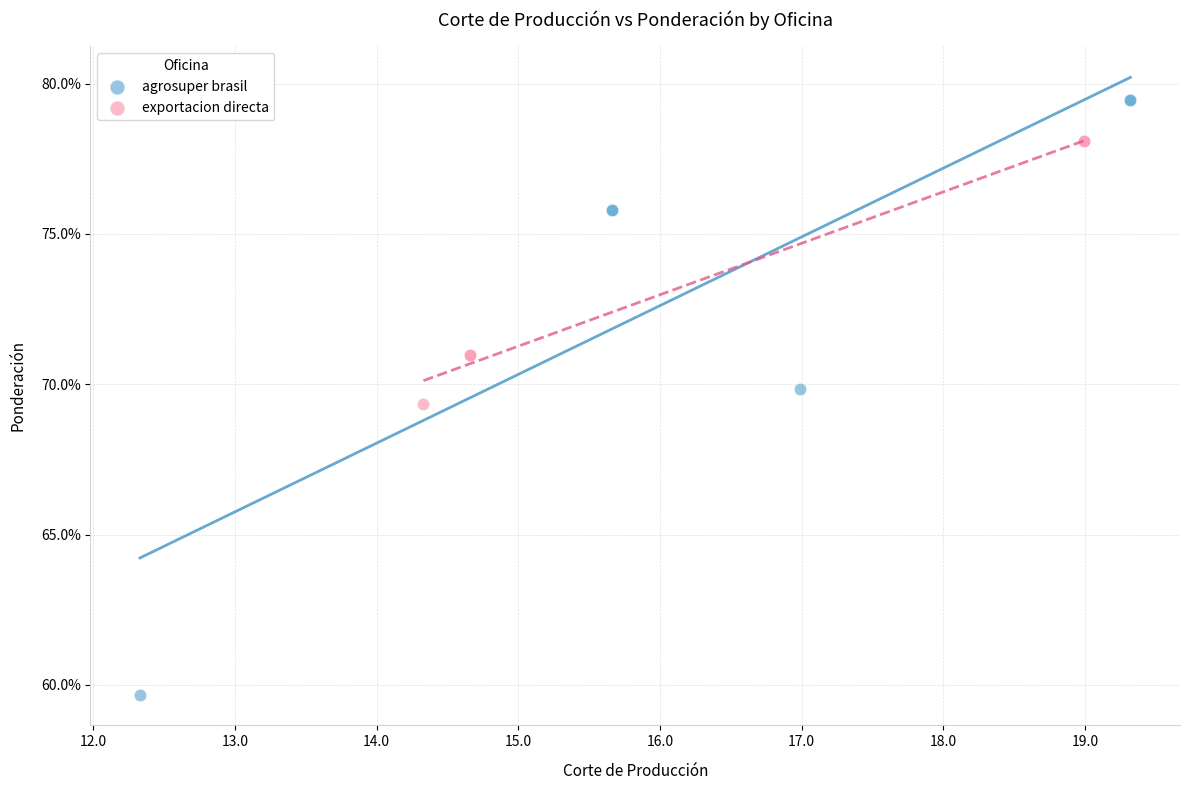

What are all the series names shown in the legend?

agrosuper brasil, exportacion directa